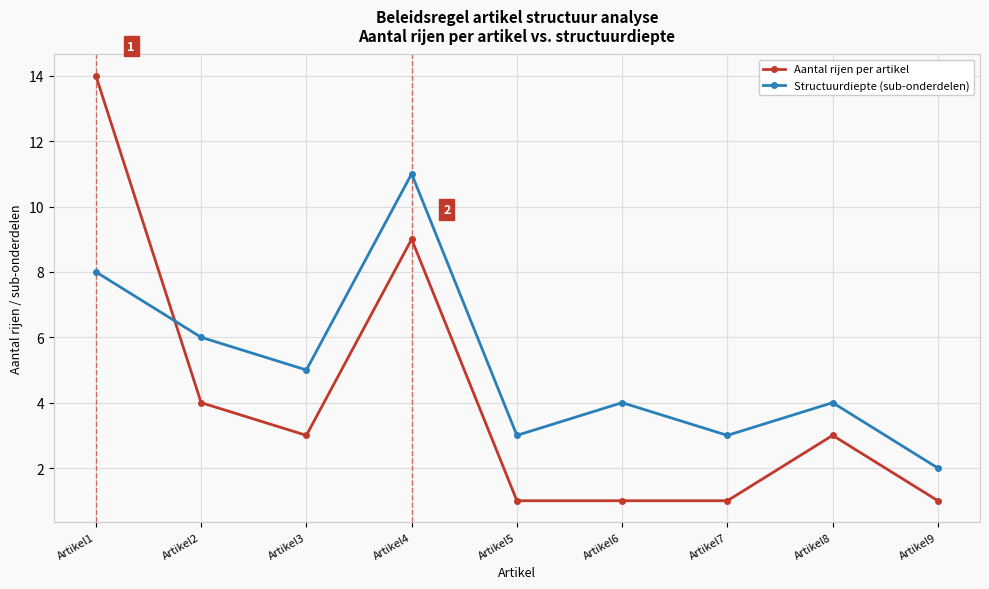

Which series has the widest spread of values?

Aantal rijen per artikel